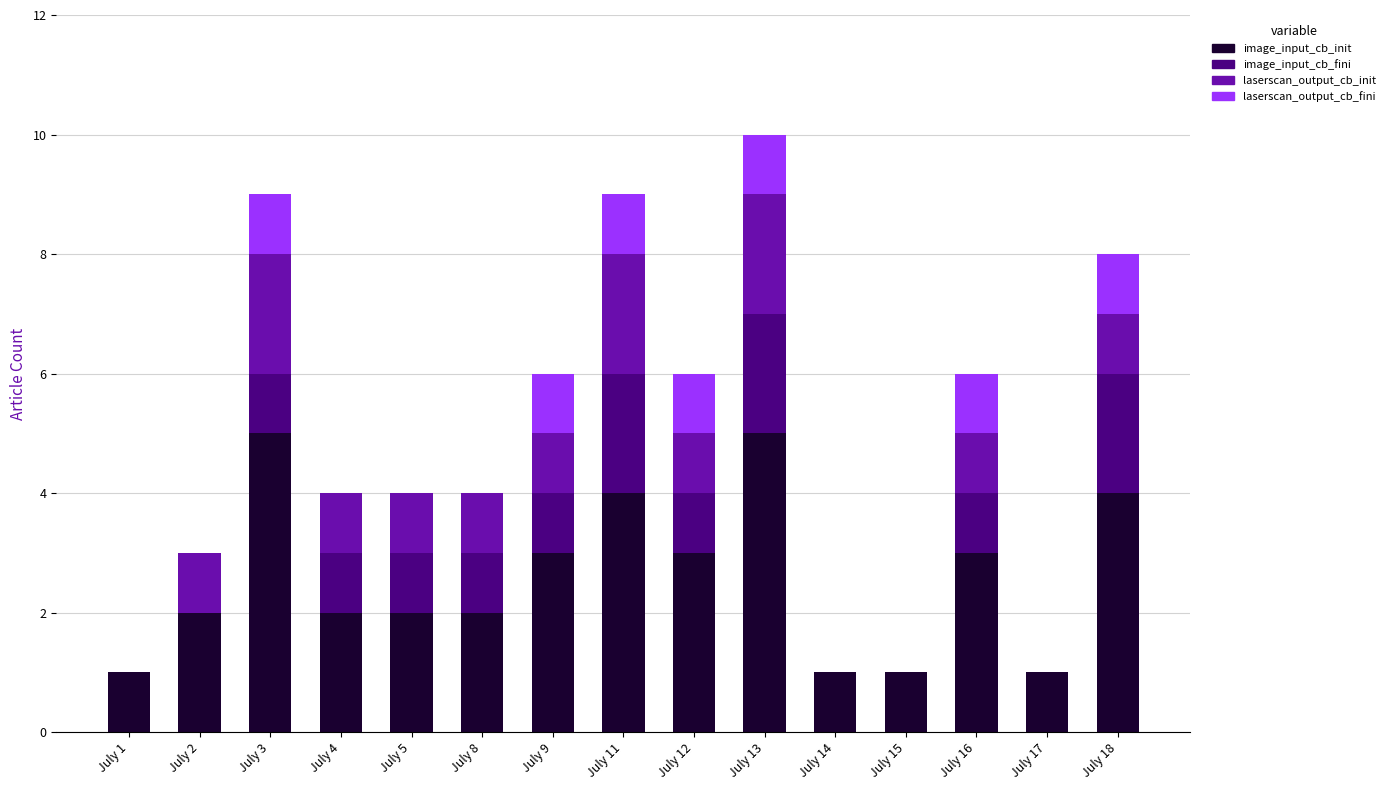

At which category is the sum across all series the highest?

July 13